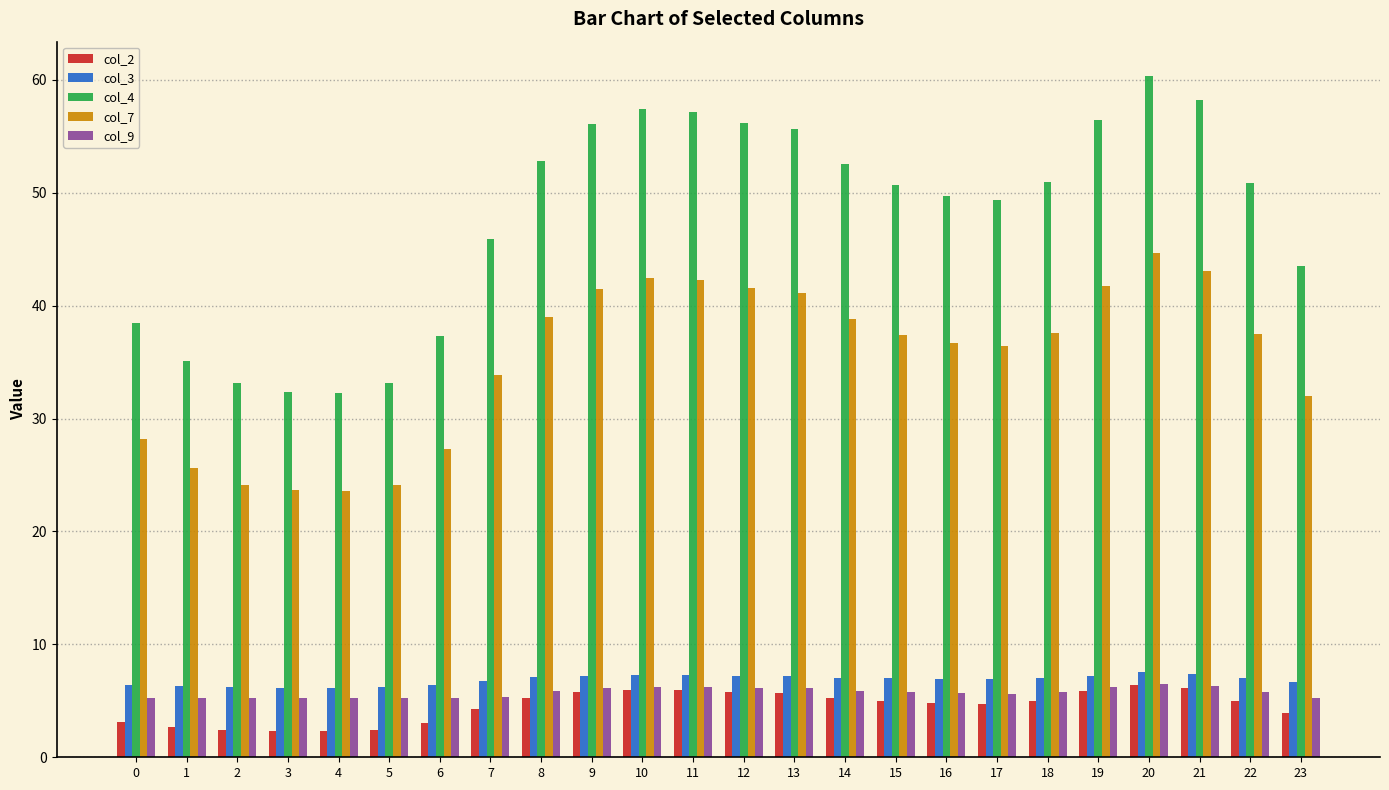

Is the value of col_7 at 11 greater than the value of col_3 at 1?

Yes